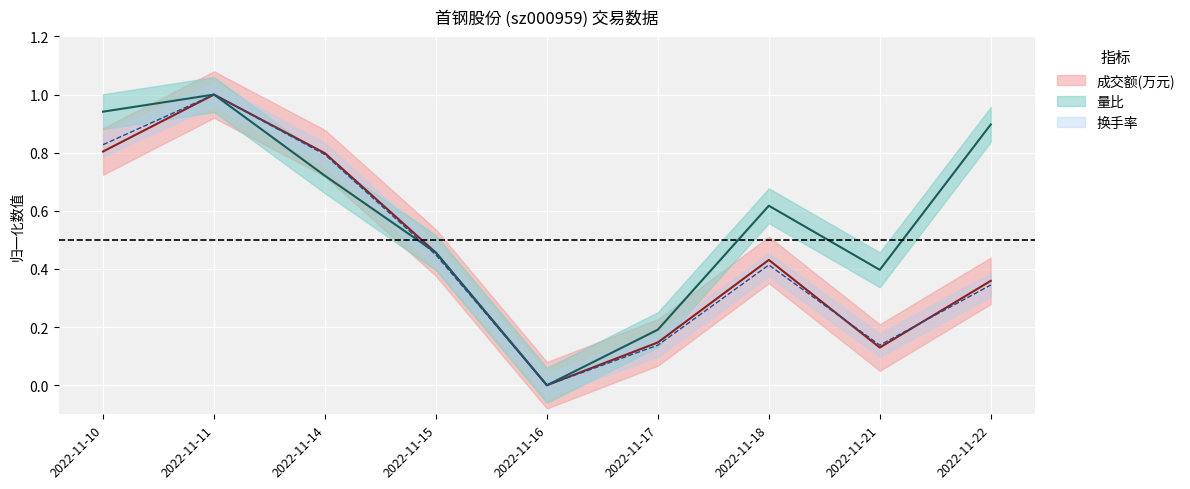

Which category has the highest value across all series?

2022-11-11